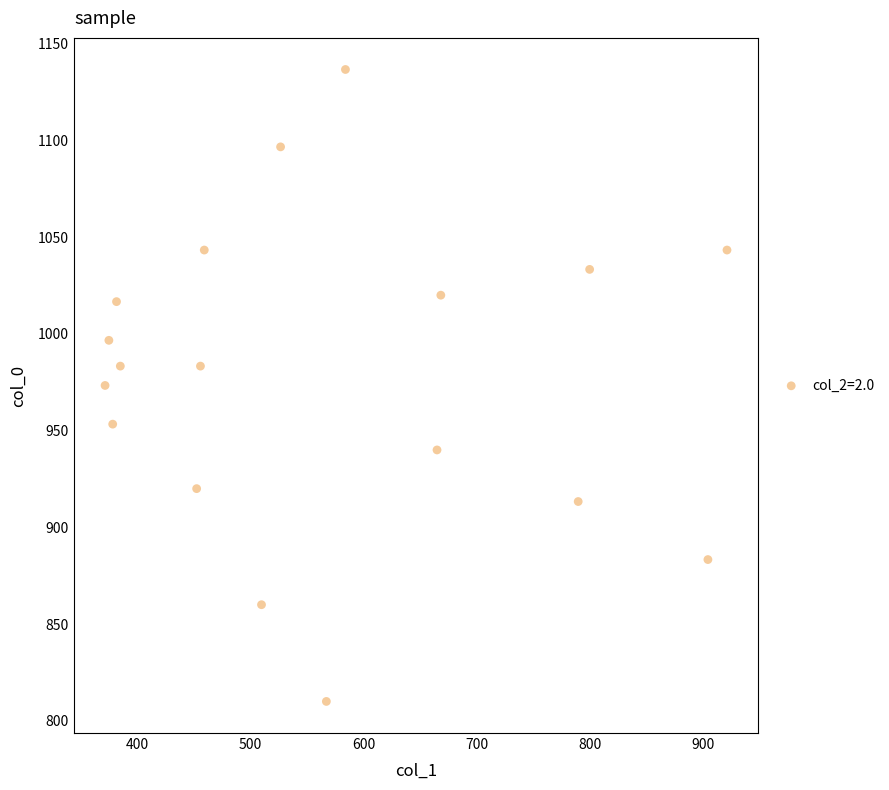

What is the range of Y values (max minus min)?

326.7